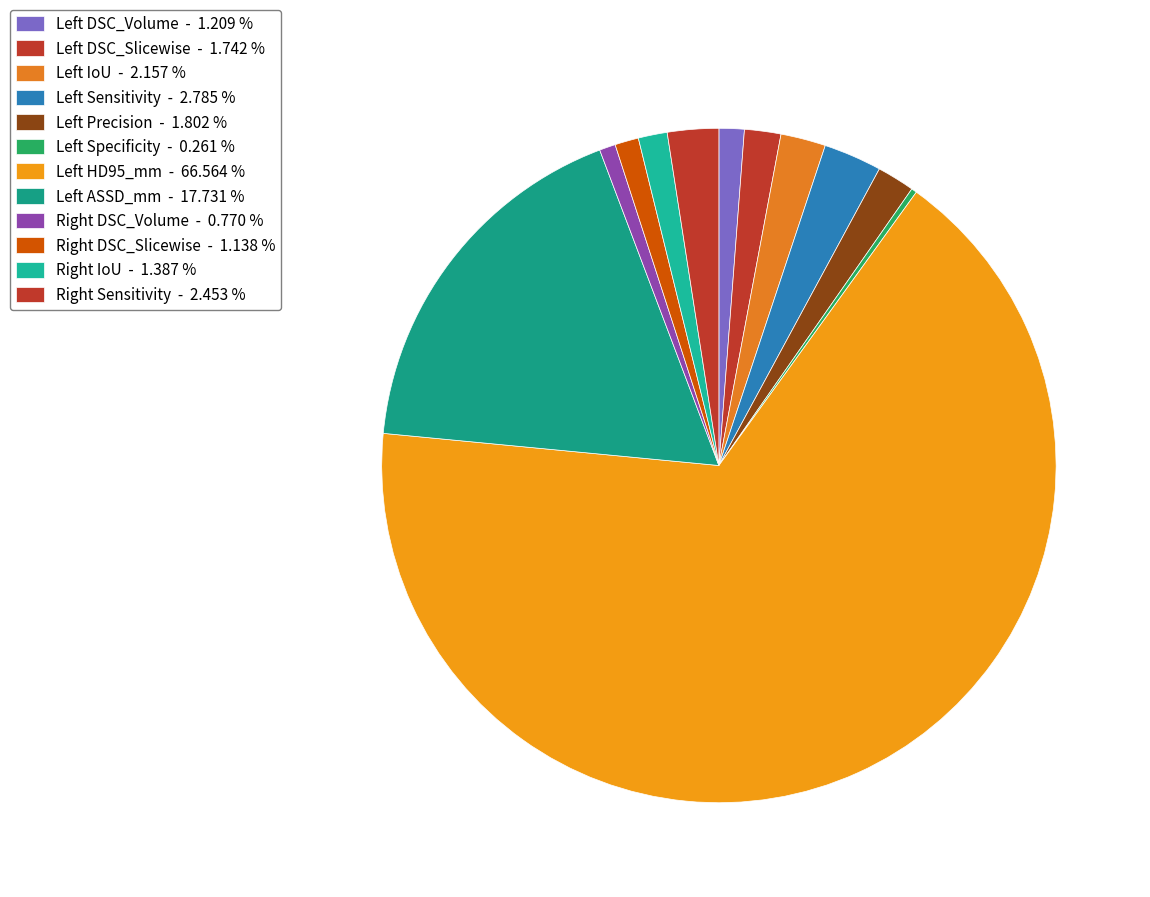

Which category accounts for the majority?

Left HD95_mm